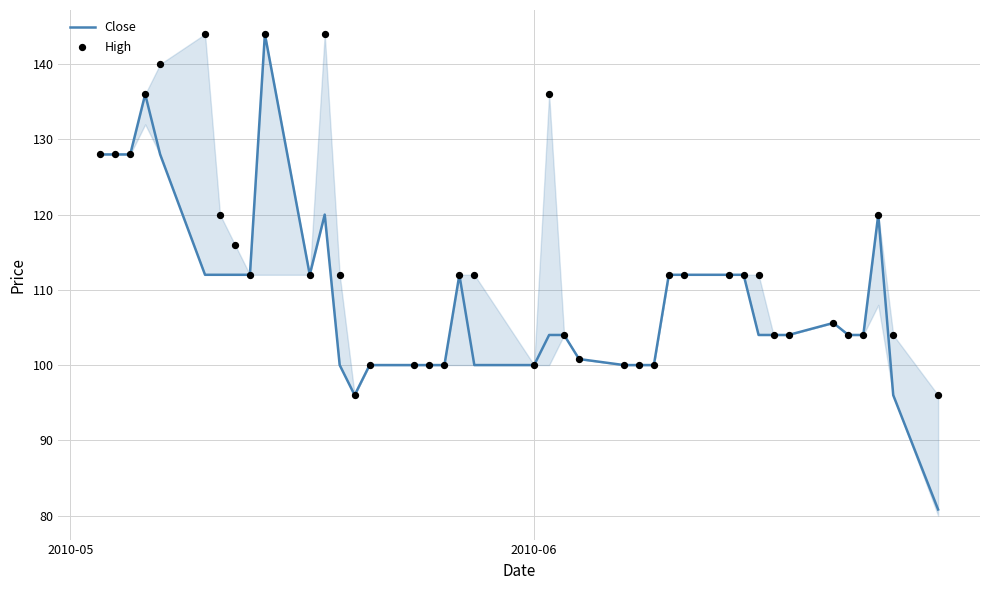

Which series has the widest spread of Y values?

Close